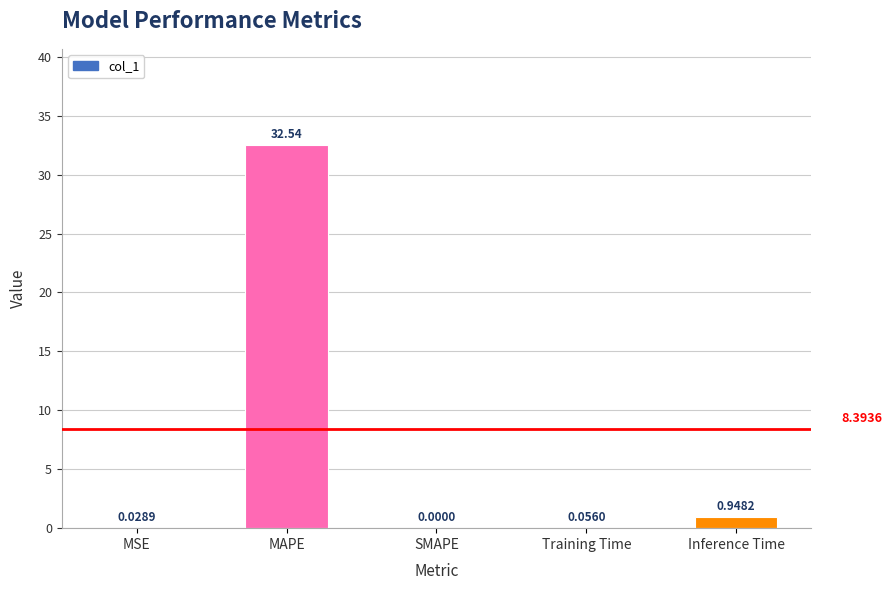

Between Training Time and Inference Time, which is larger?

Inference Time